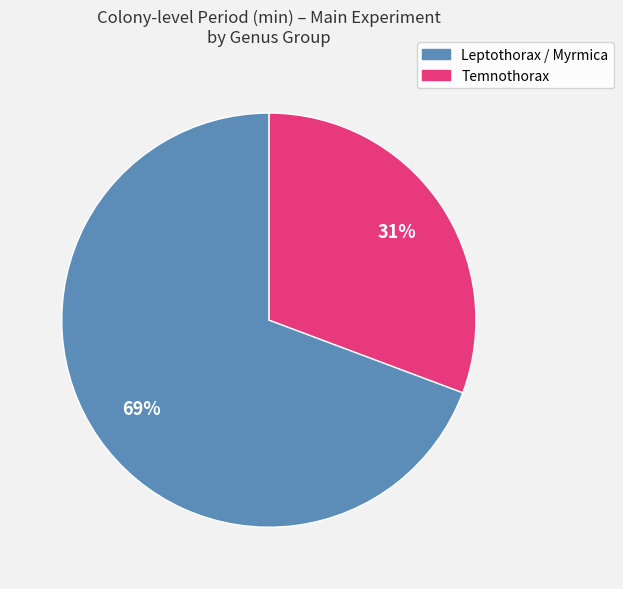

Is there a majority slice in this chart?

Yes